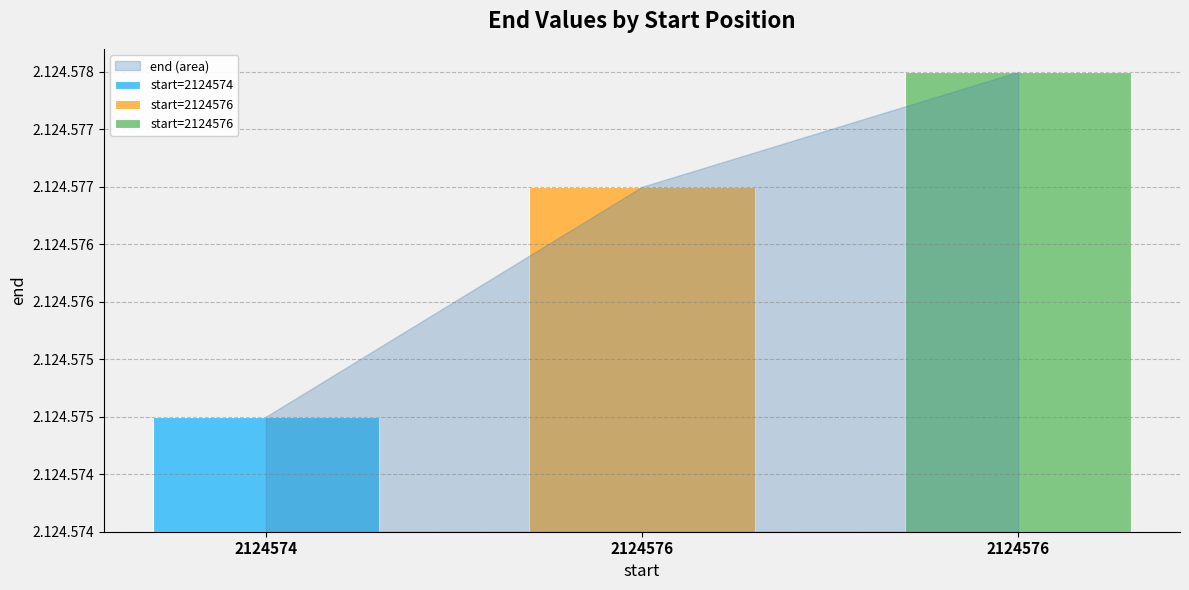

How many values are between 2124575 and 2124578?

3